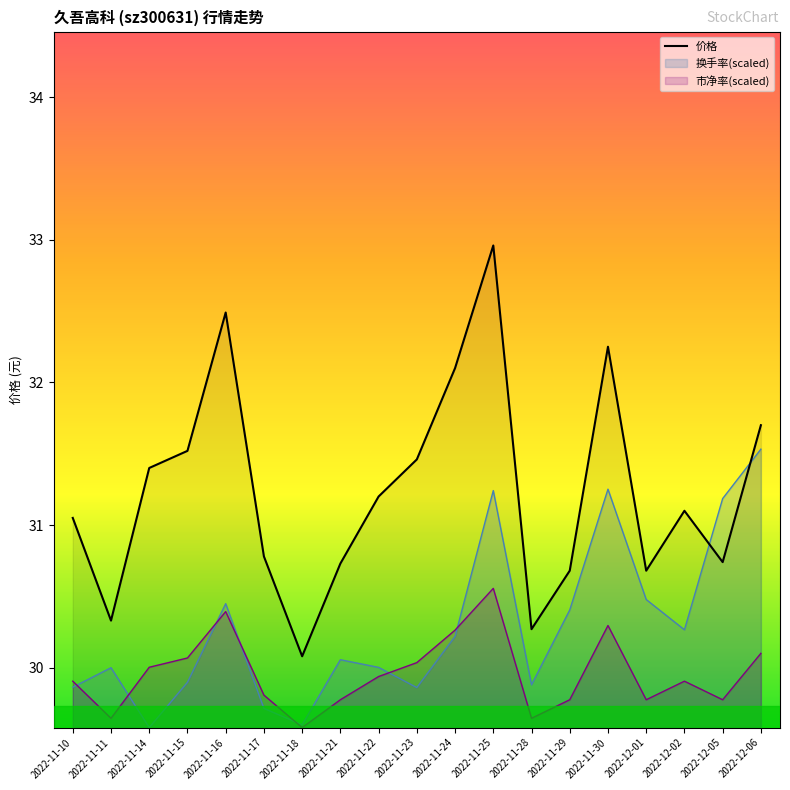

Which category has the lowest value across all series?

2022-11-18